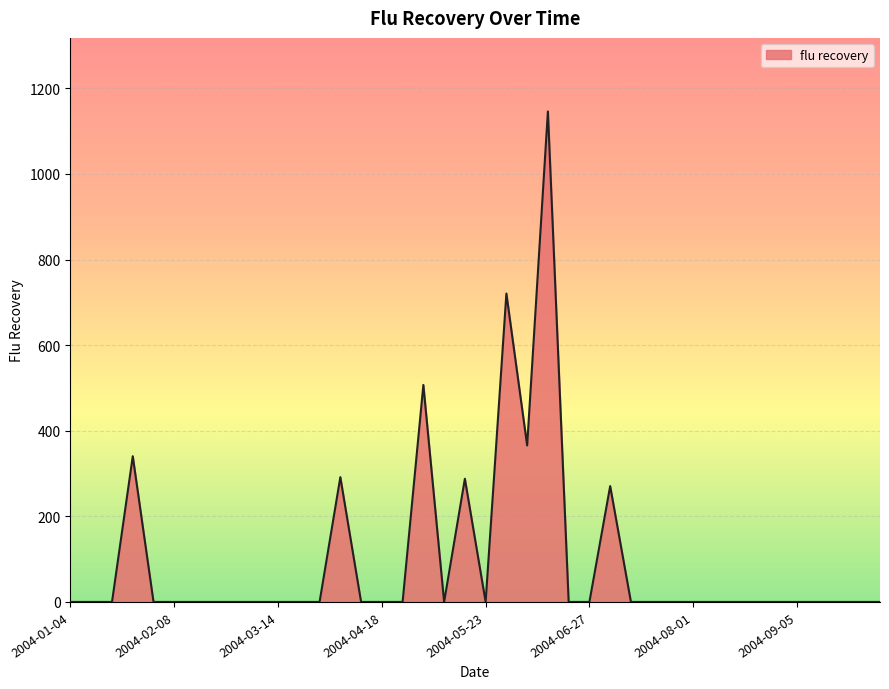

What is the maximum value shown in the chart?

1146.0